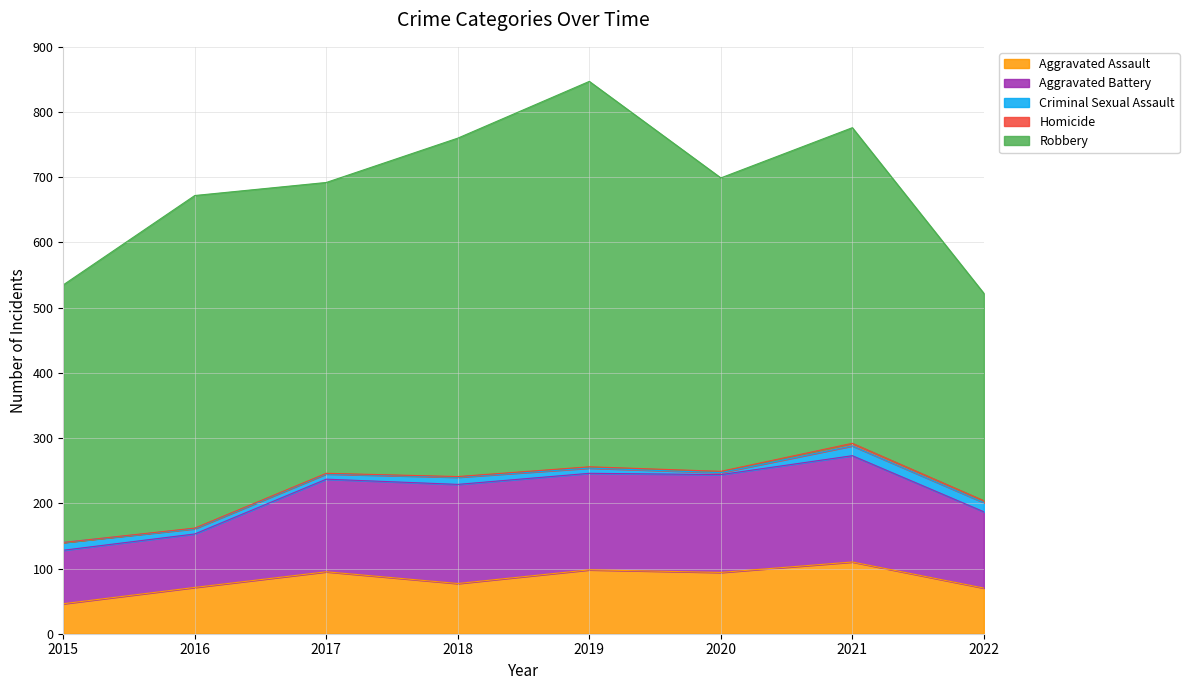

Reading right to left, extract all data points from this chart.

Aggravated Assault: 2022=70	2021=110	2020=94	2019=98	2018=77	2017=95	2016=71	2015=46
Aggravated Battery: 2022=117	2021=163	2020=150	2019=148	2018=152	2017=142	2016=82	2015=82
Criminal Sexual Assault: 2022=14	2021=15	2020=3	2019=8	2018=11	2017=8	2016=8	2015=12
Homicide: 2022=3	2021=4	2020=2	2019=2	2018=1	2017=1	2016=1	2015=0
Robbery: 2022=318	2021=484	2020=450	2019=591	2018=519	2017=446	2016=510	2015=395